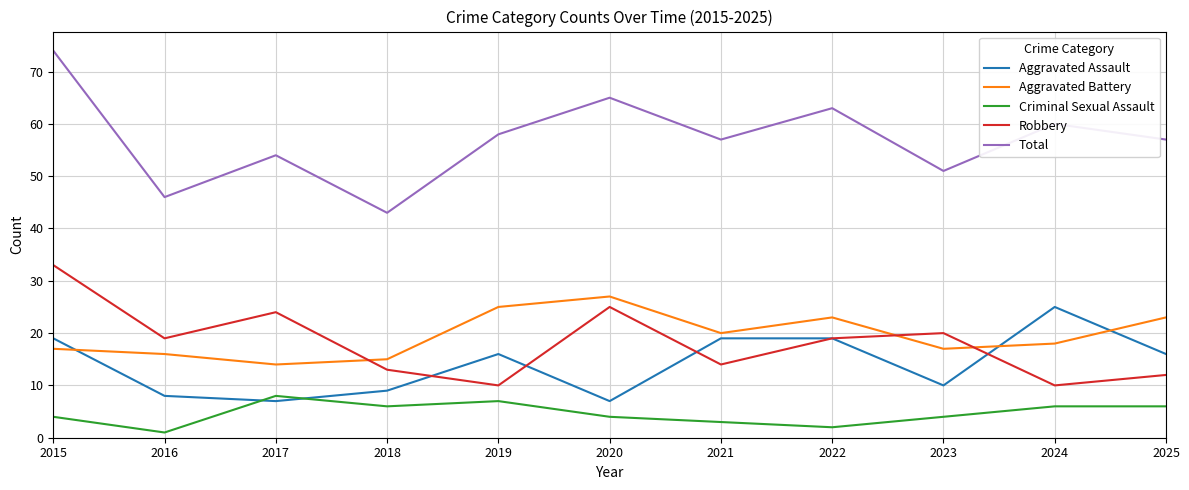

True or false: Criminal Sexual Assault has a value of 2 at 2022.

True